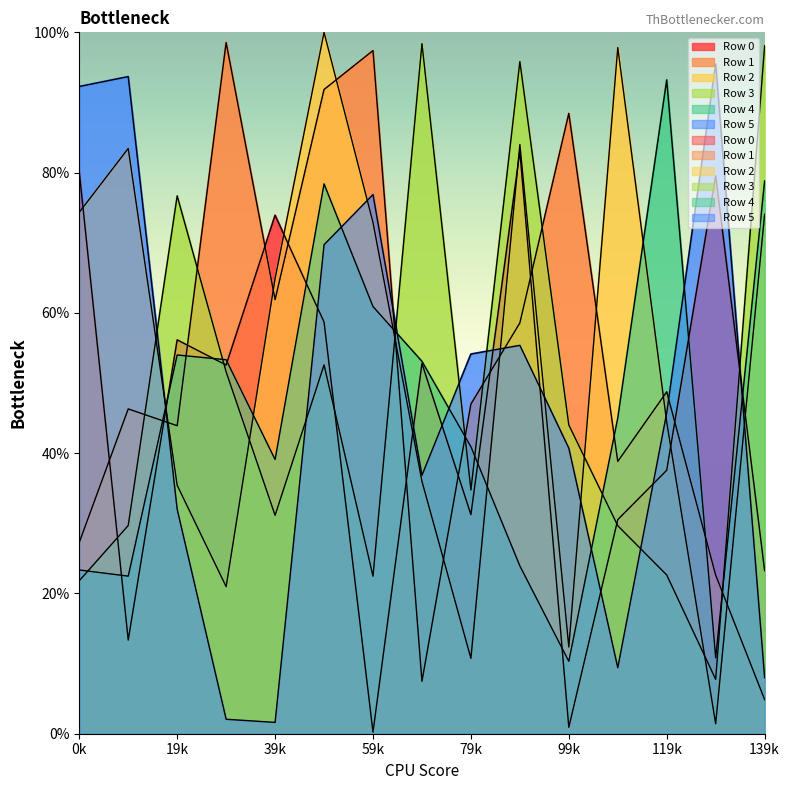

What is the minimum value for Row 1?

4.9